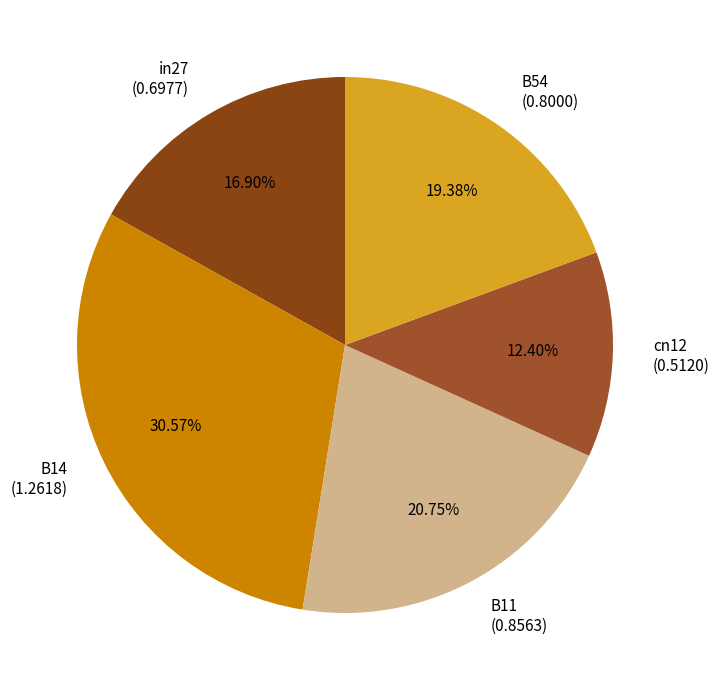

Rank the categories by value from highest to lowest.

B14, B11, B54, in27, cn12